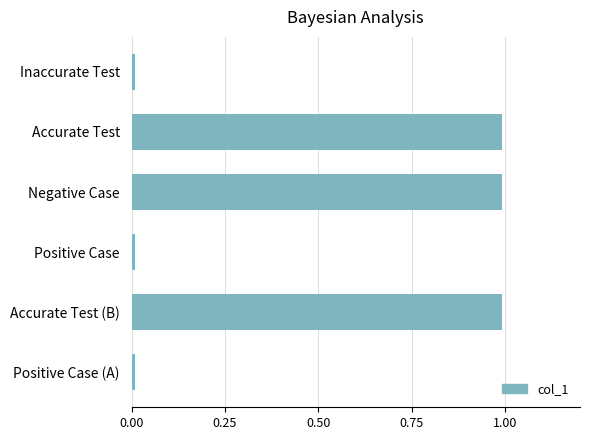

What is the sum of all values?

3.0